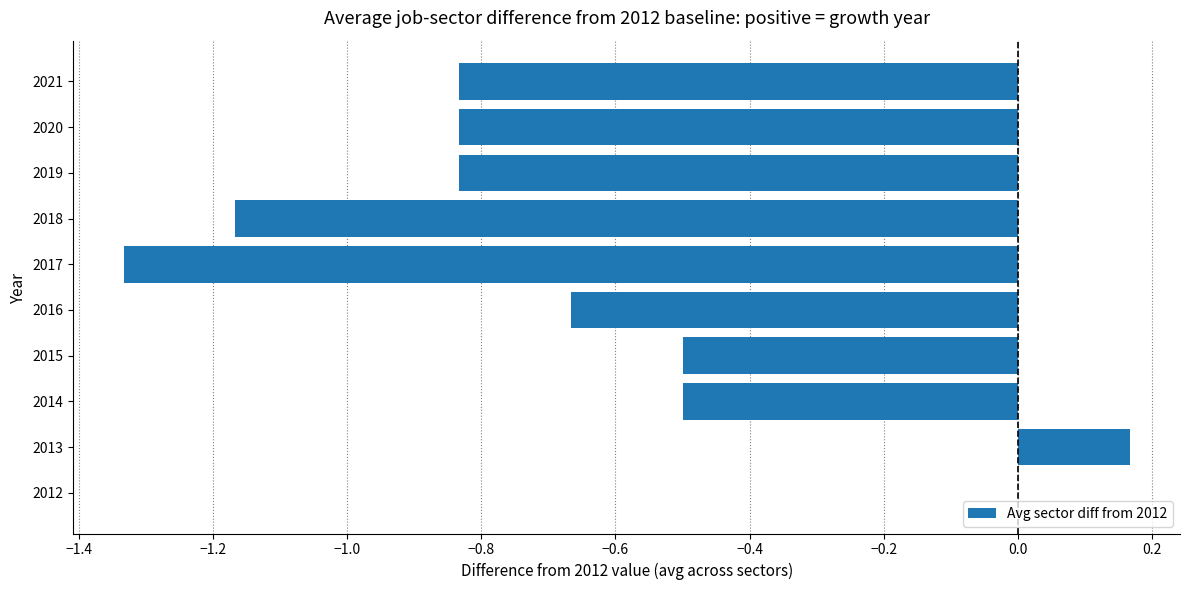

Are the bars grouped side by side (vs. stacked)?

No